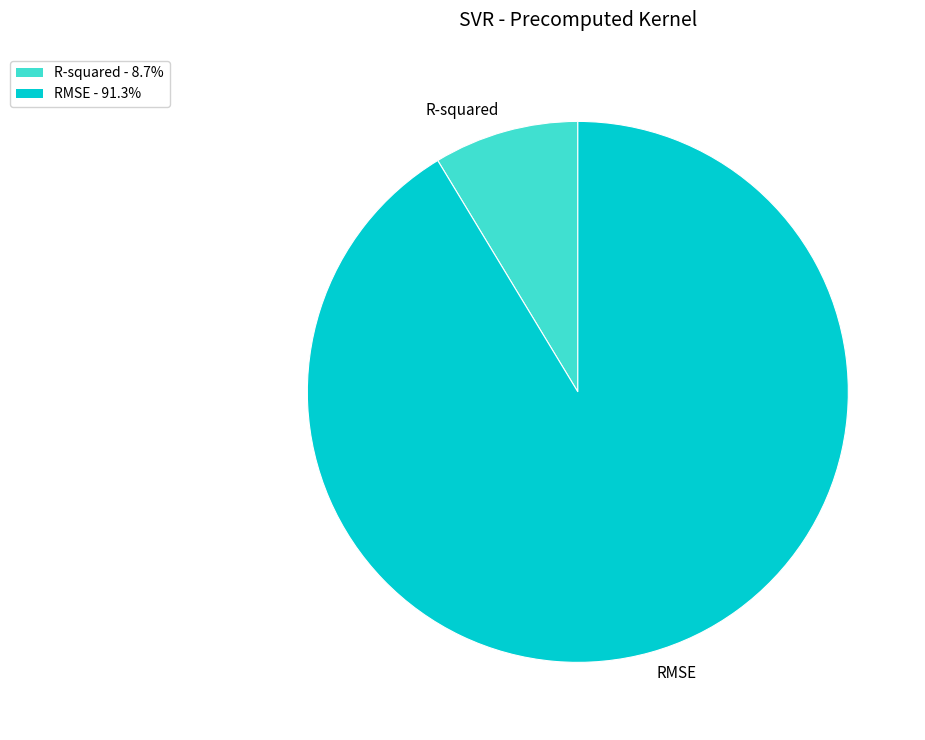

True or false: R-squared accounts for 21% of the total.

False